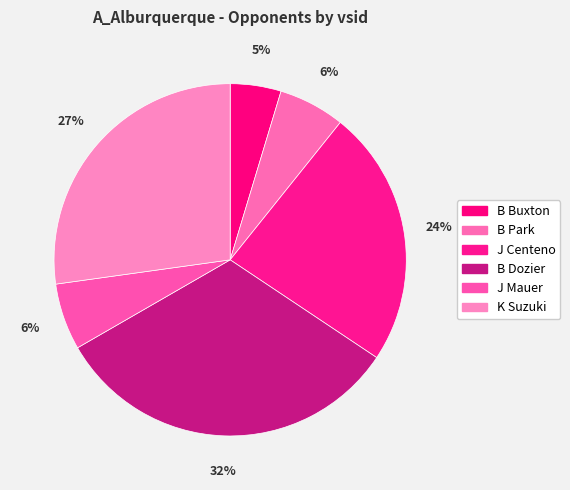

What is the smallest slice in the pie chart?

B Buxton